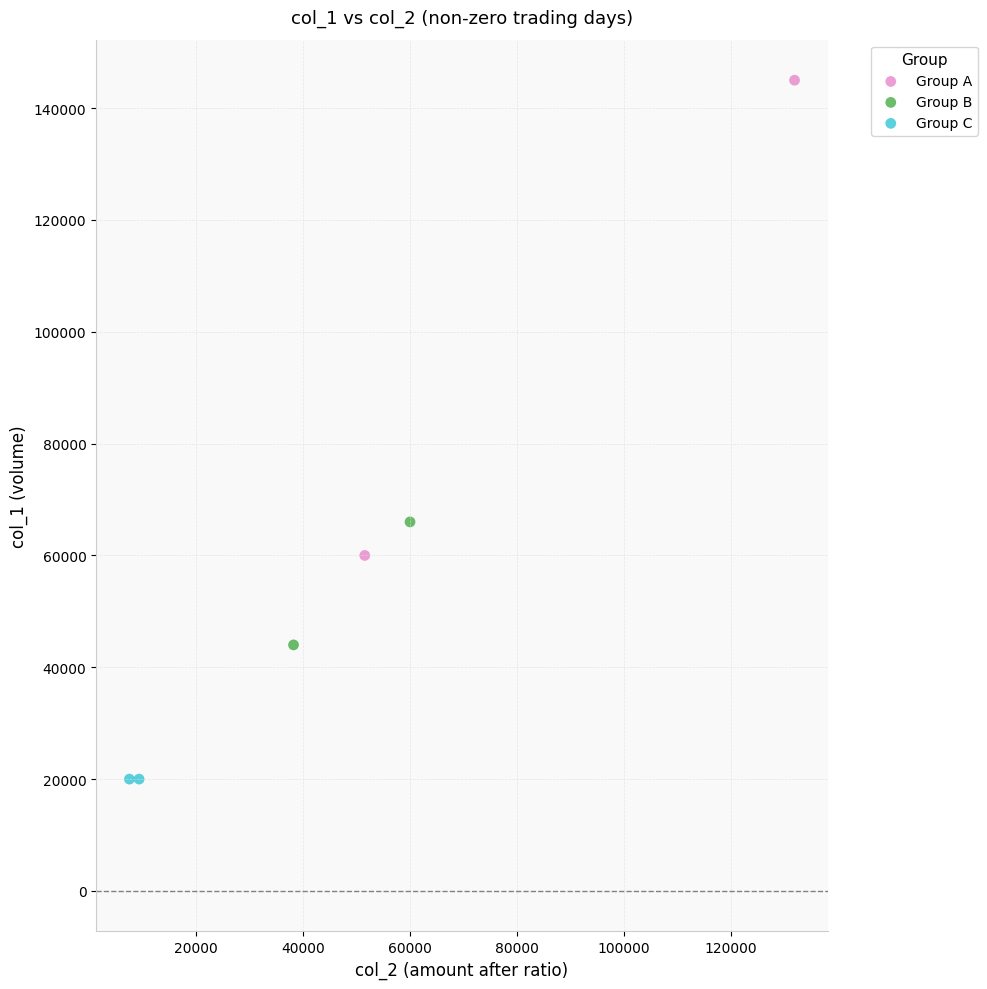

What are all the series names shown in the legend?

Group A, Group B, Group C